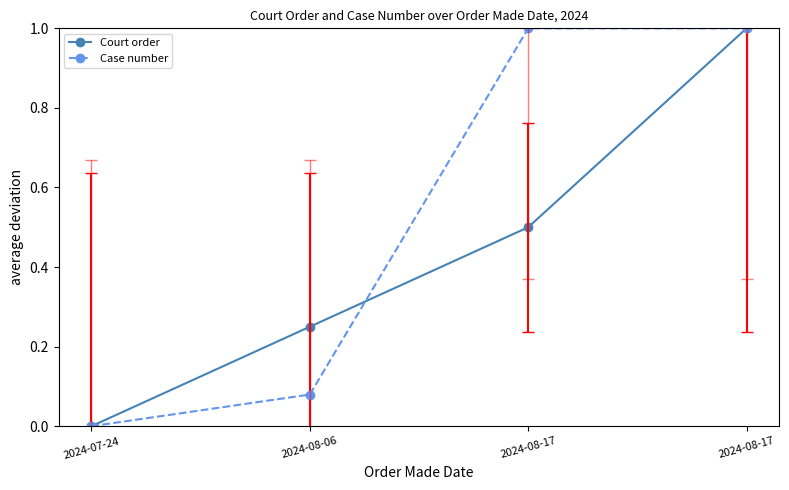

At which label is Court order closest to 0?

2024-07-24